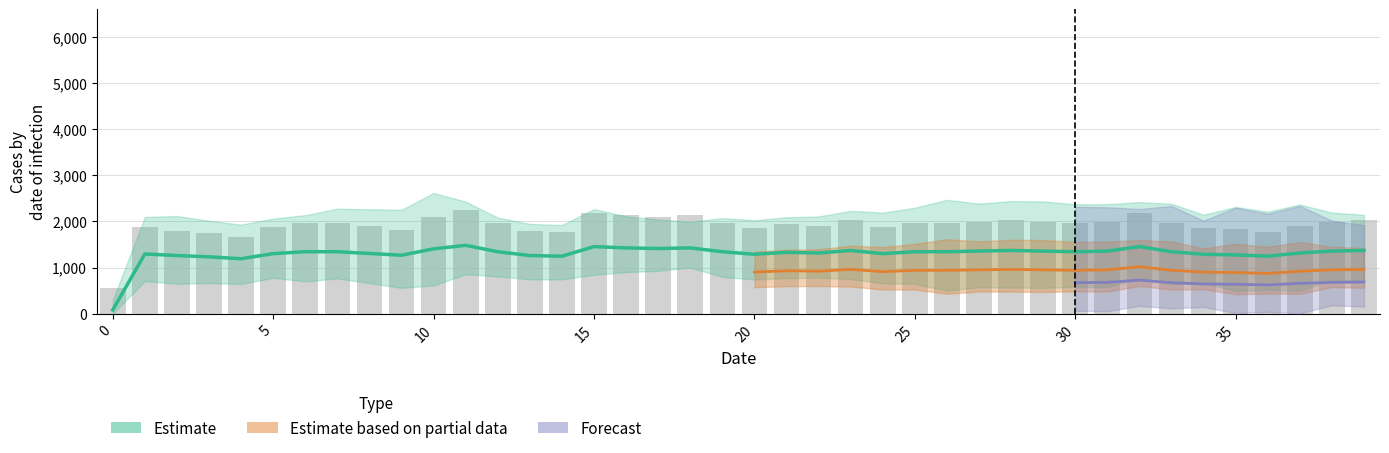

True or false: the data shows 563.9 at 10.

False